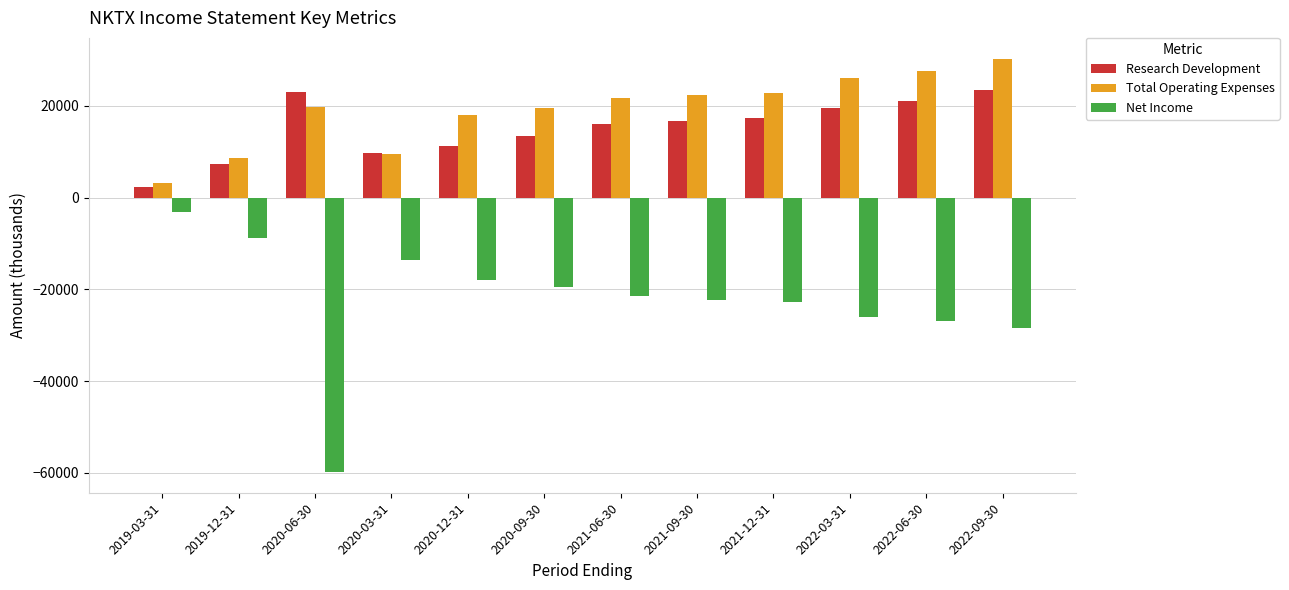

What is the label of the 8th bar from the left?

2021-09-30